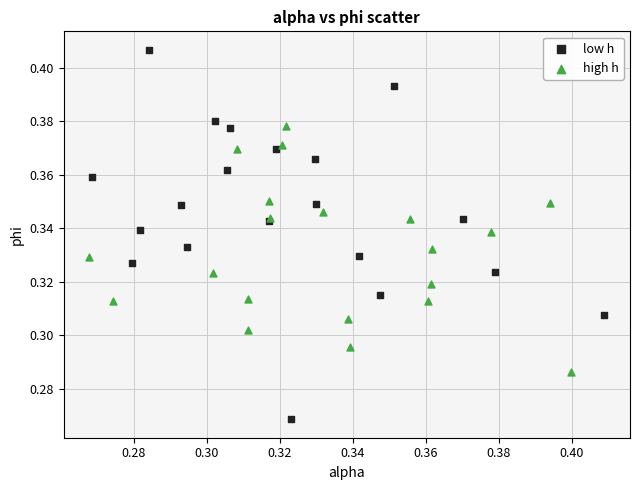

Which series reaches the maximum Y coordinate?

low h